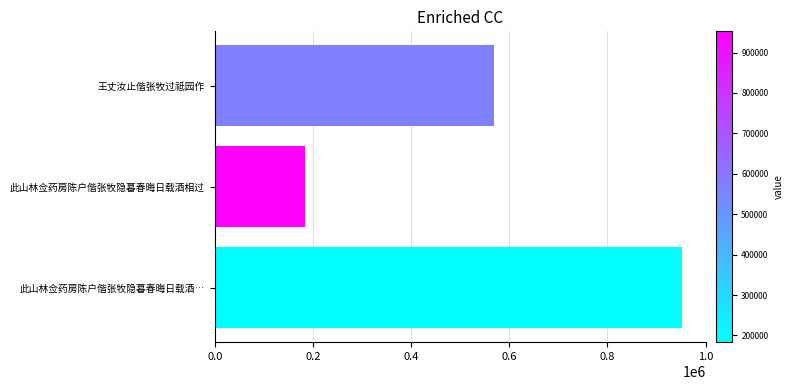

True or false: the data shows 277794 at 此山林佥药房陈户偕张牧隐暮春晦日载酒相过.

False